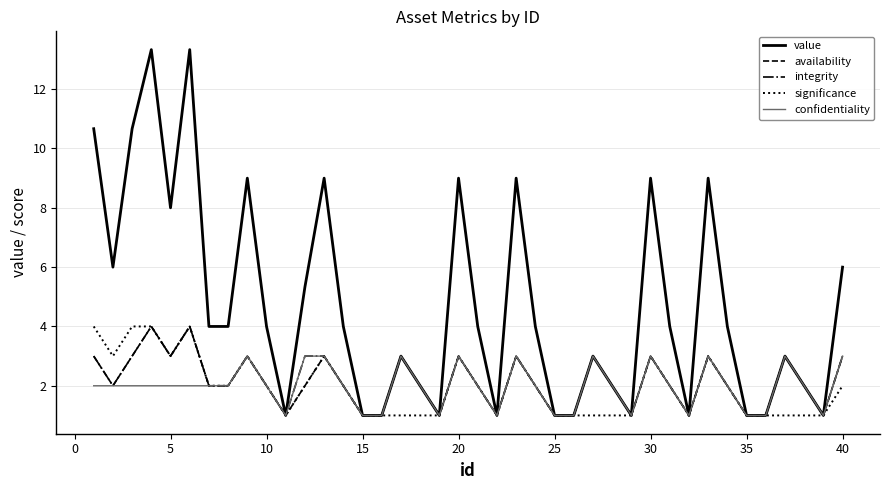

Which series has the largest range (max minus min)?

value